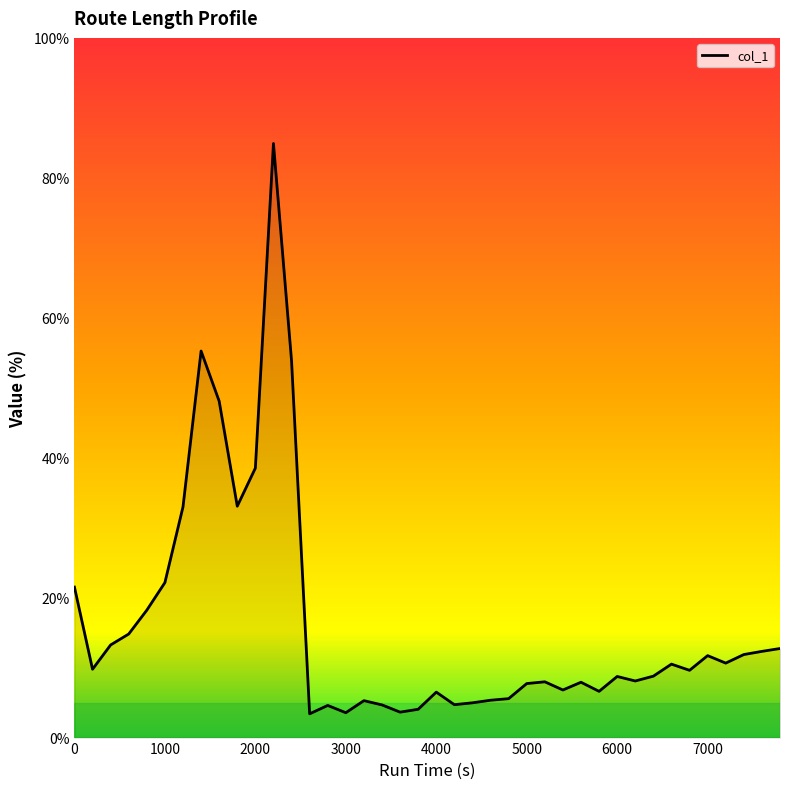

How many distinct data groups are displayed?

1